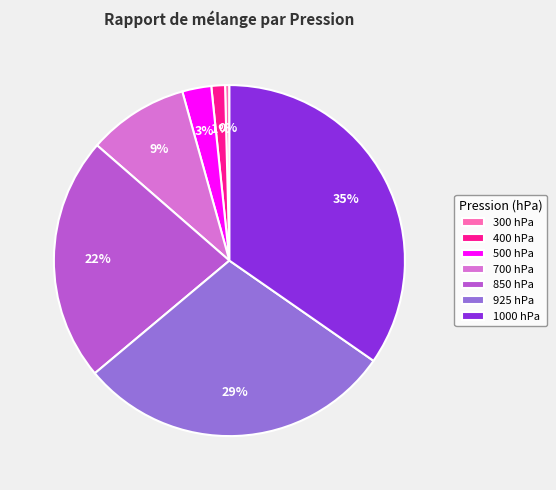

To the nearest percent, what portion does 850 represent?

22%